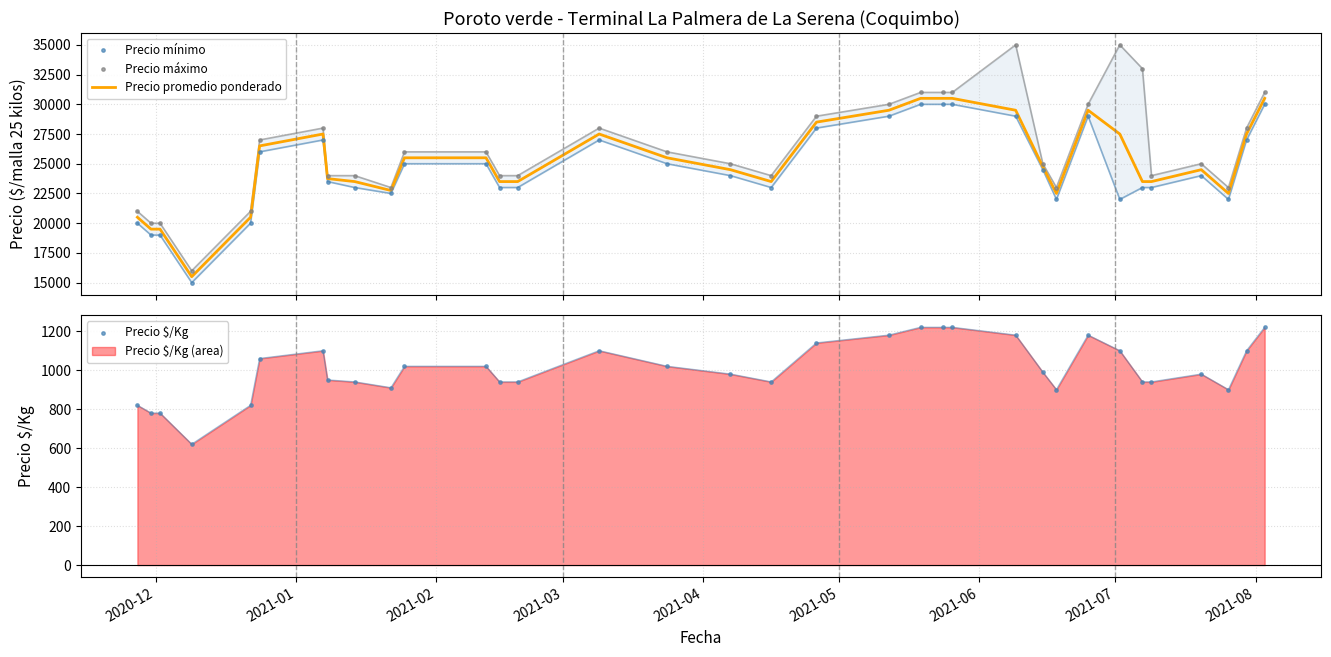

At how many categories does at least one series exceed 33761?

2